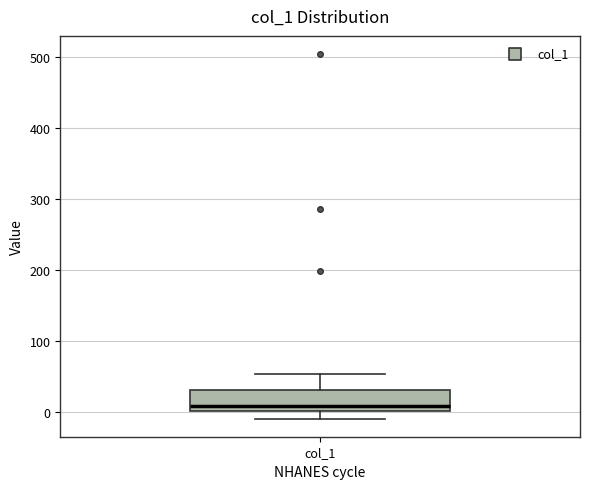

Read this box plot against the y-axis: the position of the median line, the range covered by the box, and the ends of both whiskers. The values are not printed on the chart, so give them approximately, as read against the axis.

median 10, box 0 to 30, whiskers -10 to 50